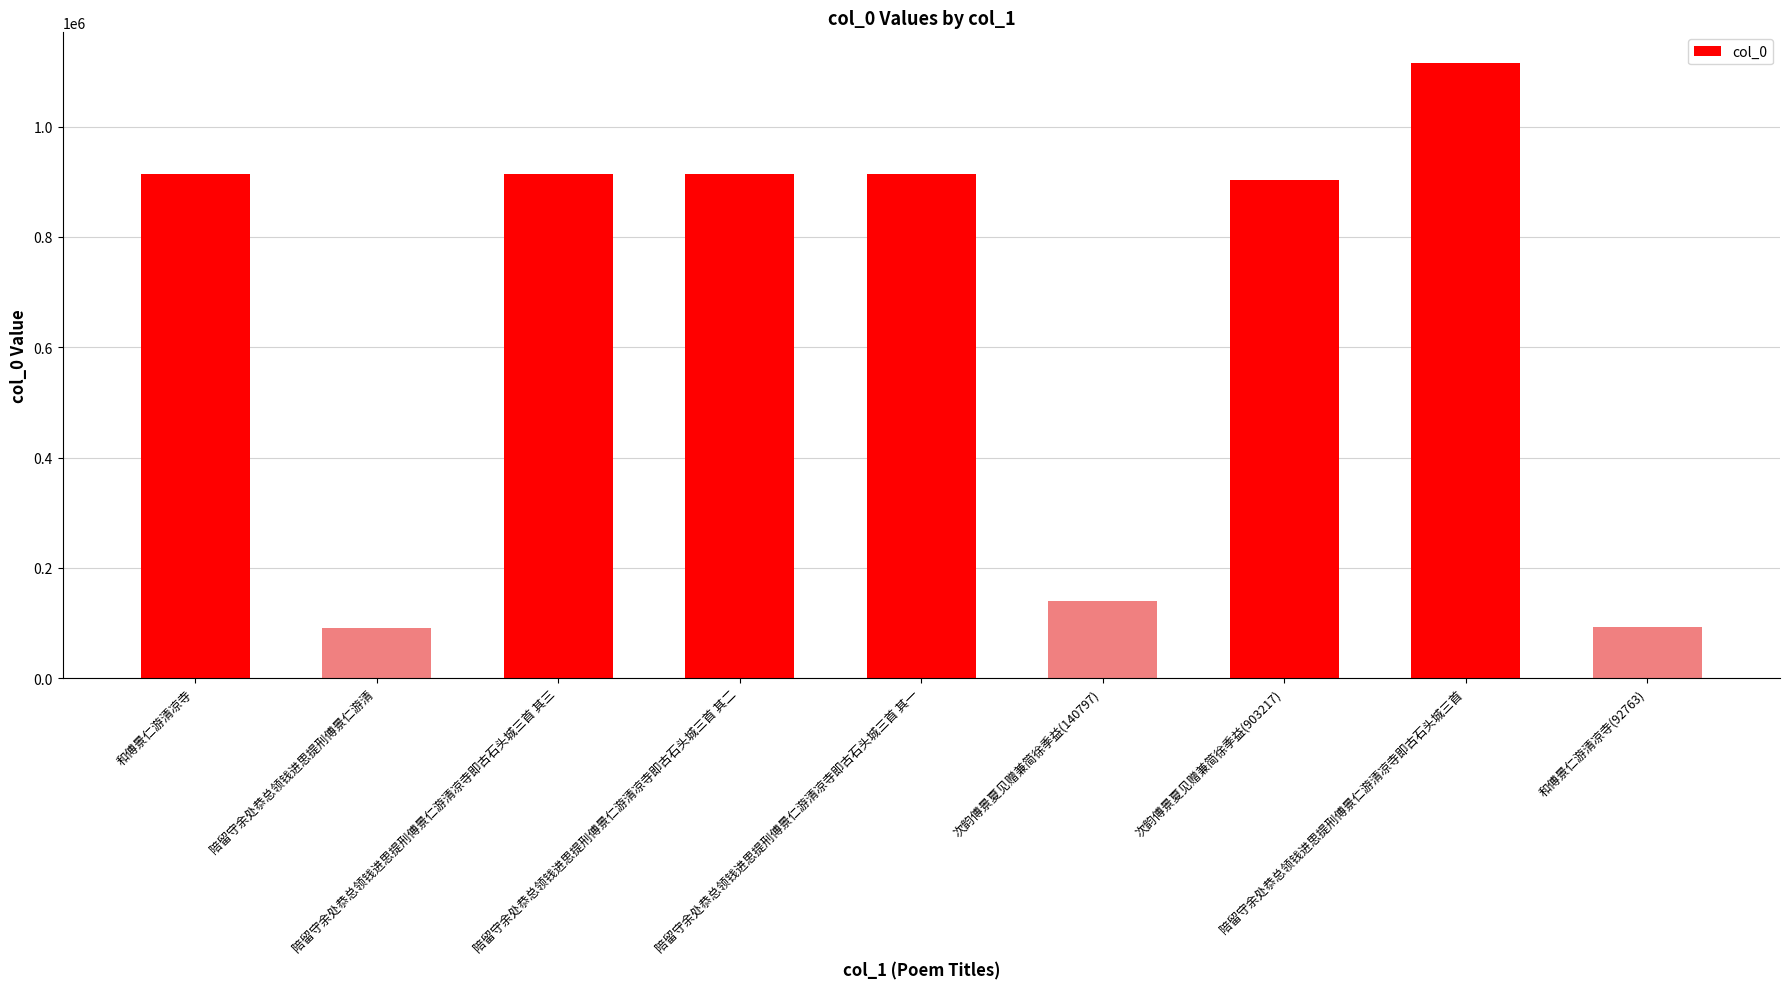

What is the difference between the maximum and minimum values?

1024491